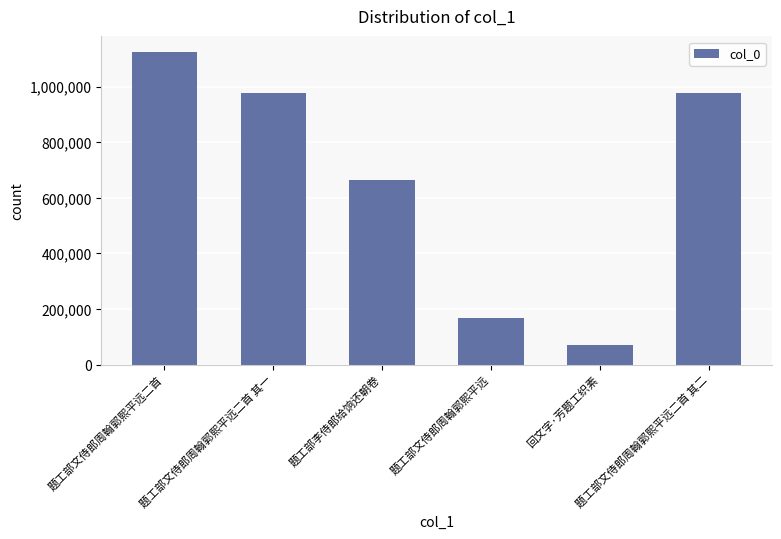

What is the value of the 4th bar from the left?

165915